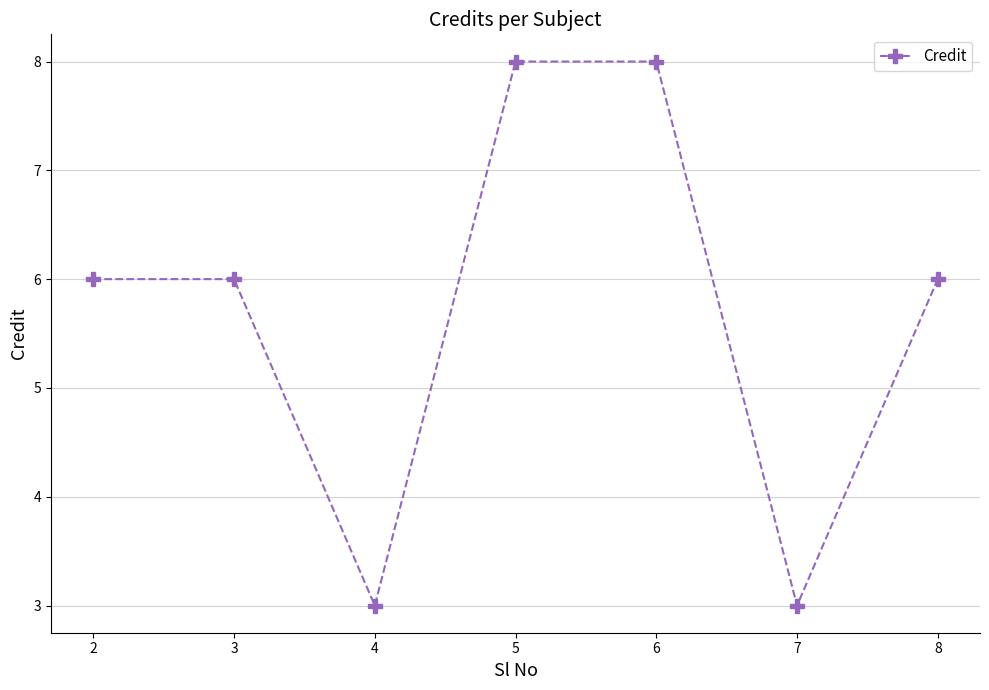

What is the difference between the maximum and second lowest values?

5